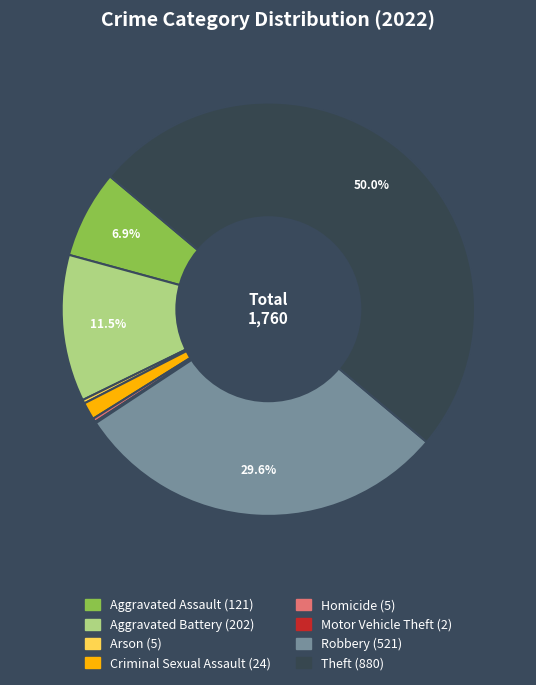

To the nearest percent, what is the difference between the largest and smallest slice percentages?

50%